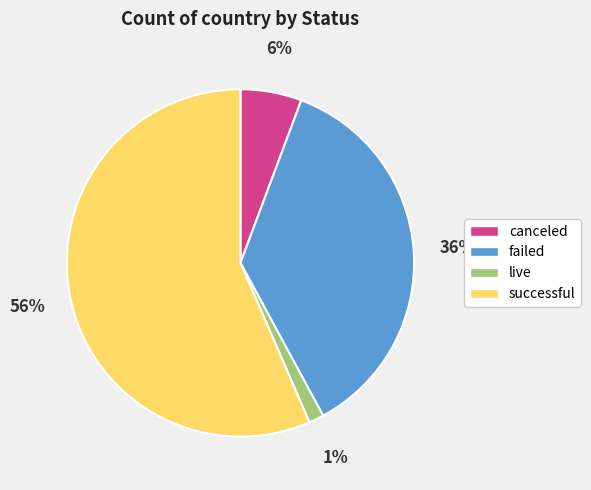

True or false: live accounts for 1% of the total.

True